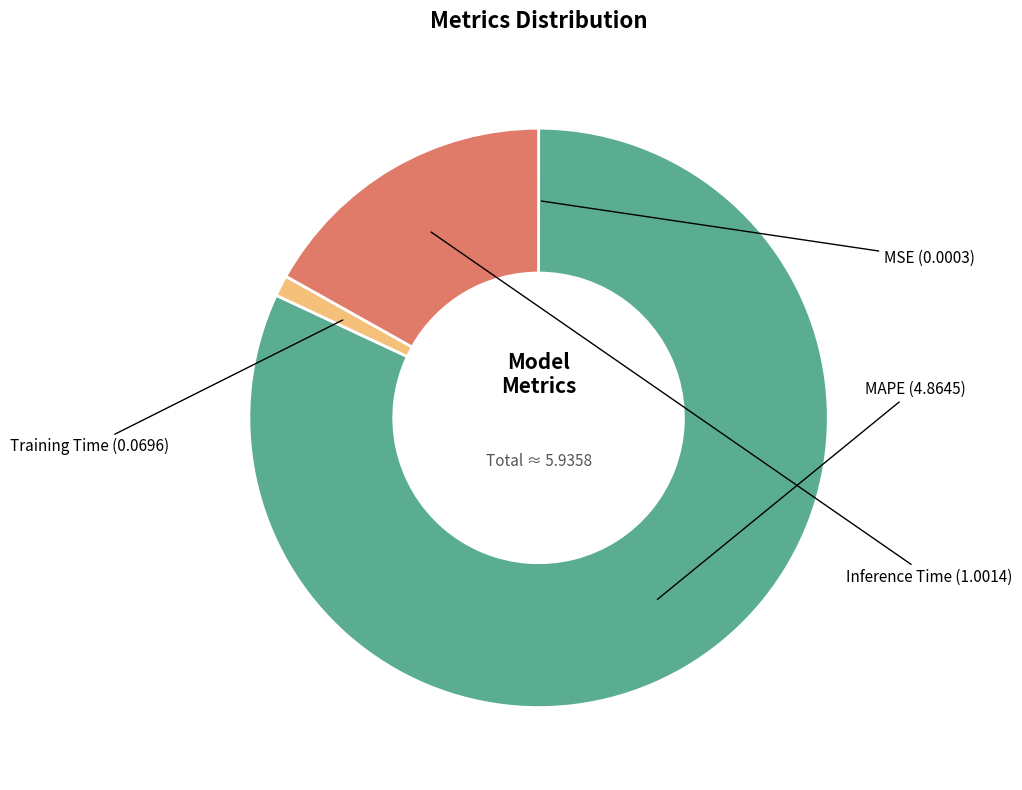

Which slice is the largest?

MAPE